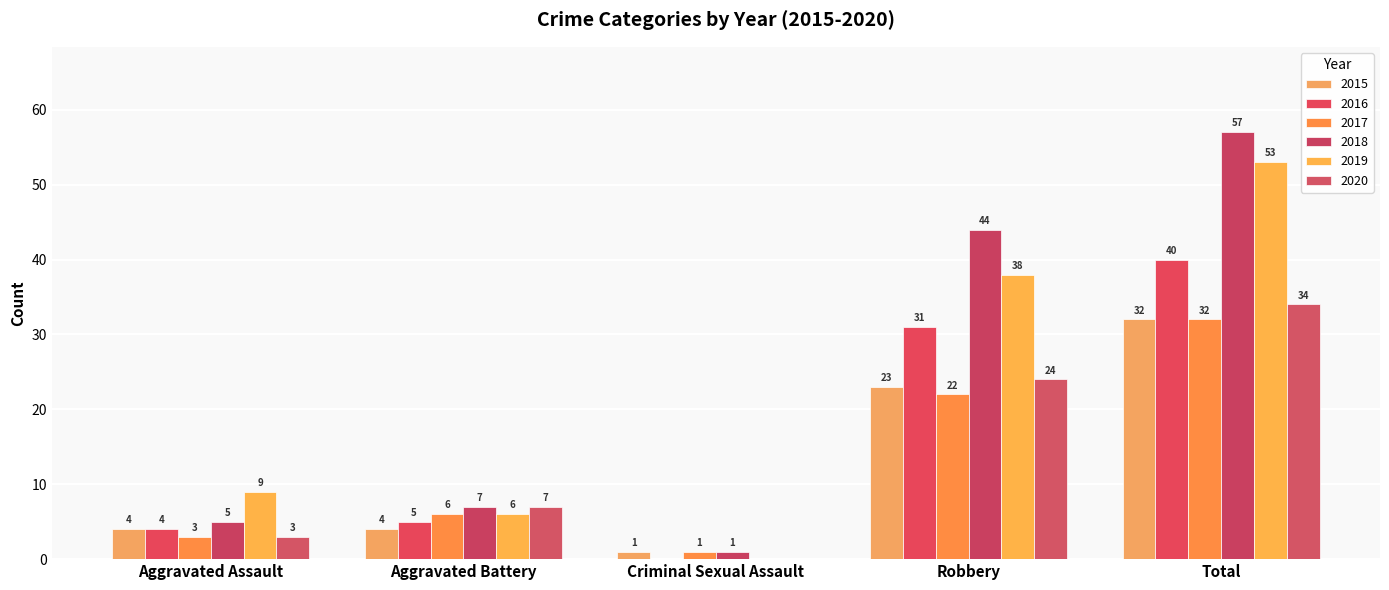

What are all the series names shown in the legend?

2015, 2016, 2017, 2018, 2019, 2020